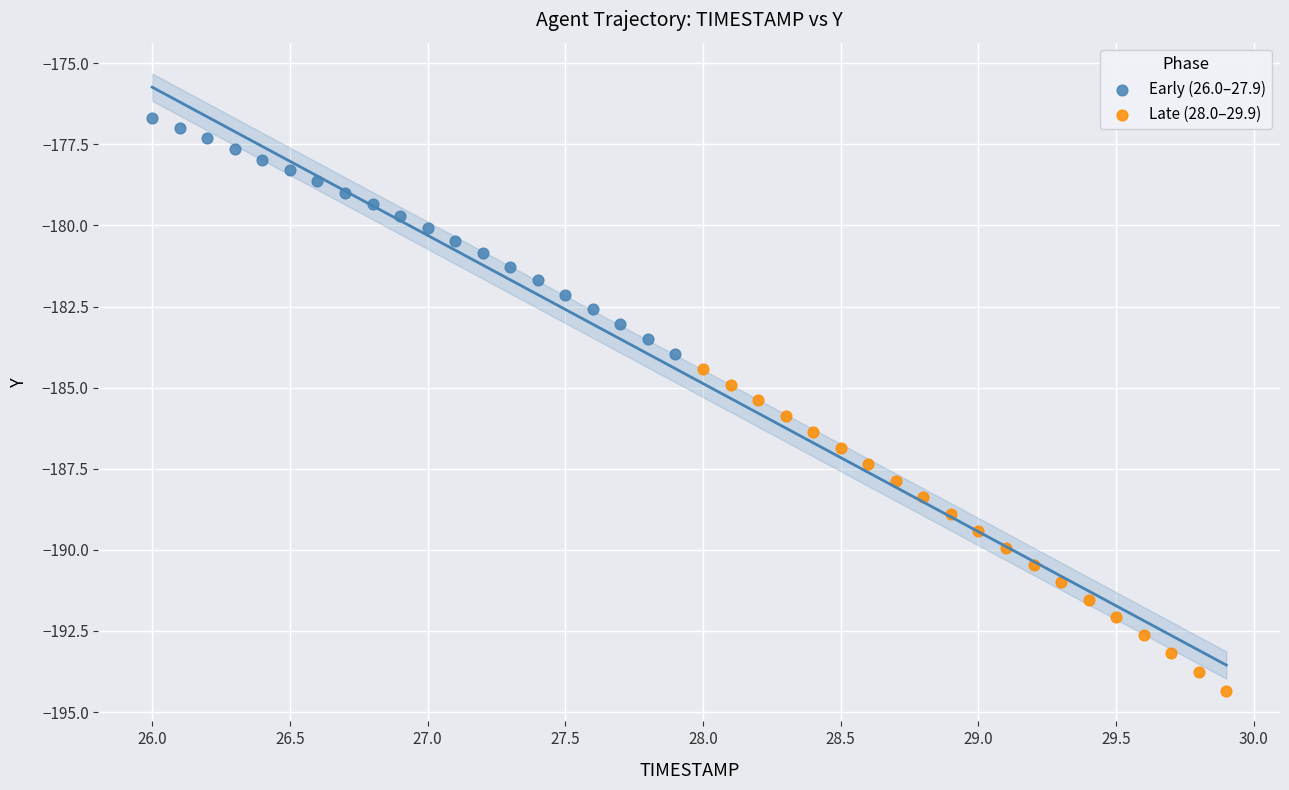

Which series has the largest Y range (max minus min)?

Late (28.0–29.9)